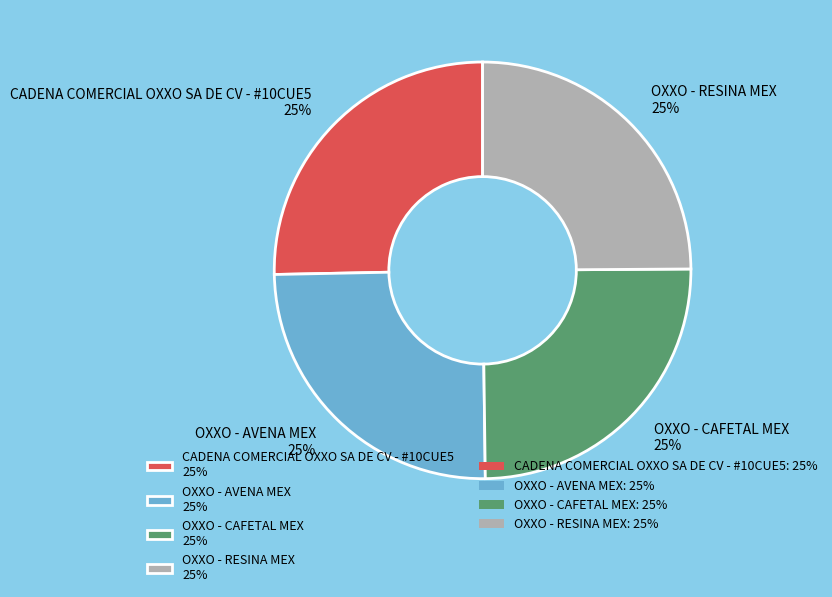

True or false: OXXO - CAFETAL MEX 25% accounts for 36% of the total.

False